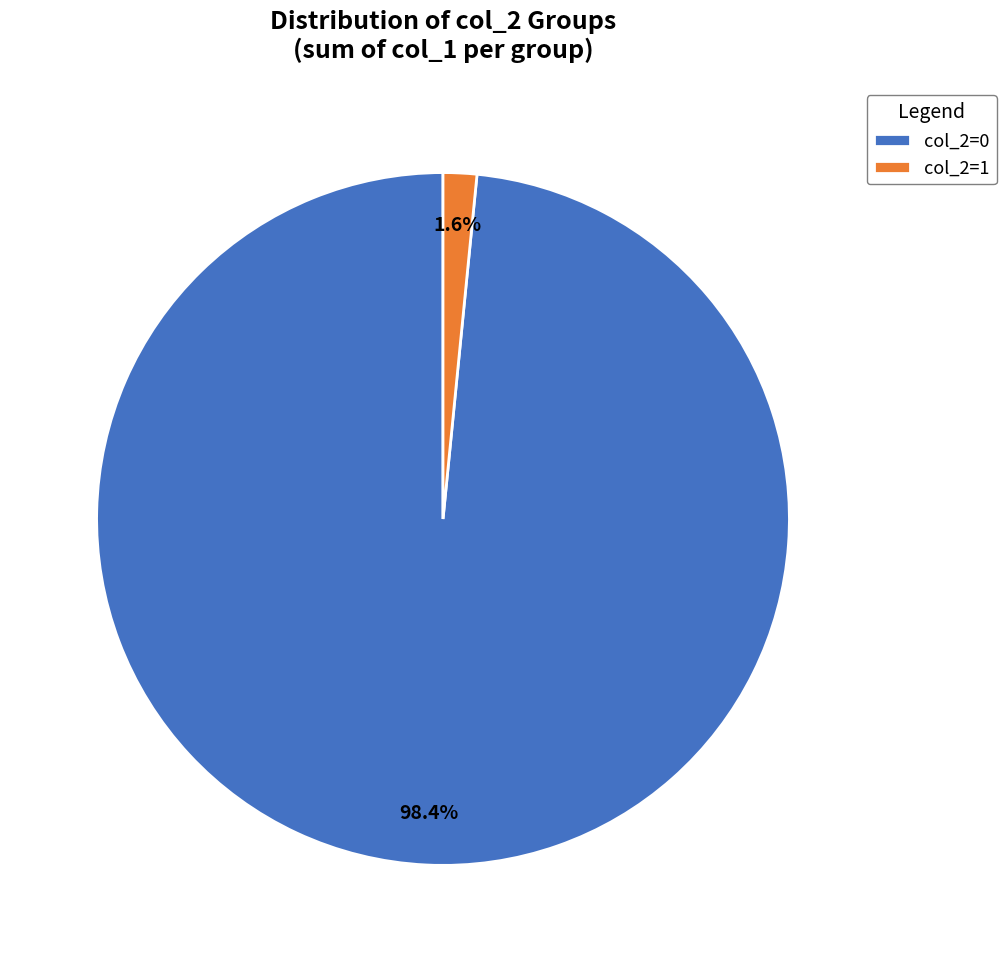

Count the number of slices in the pie.

2